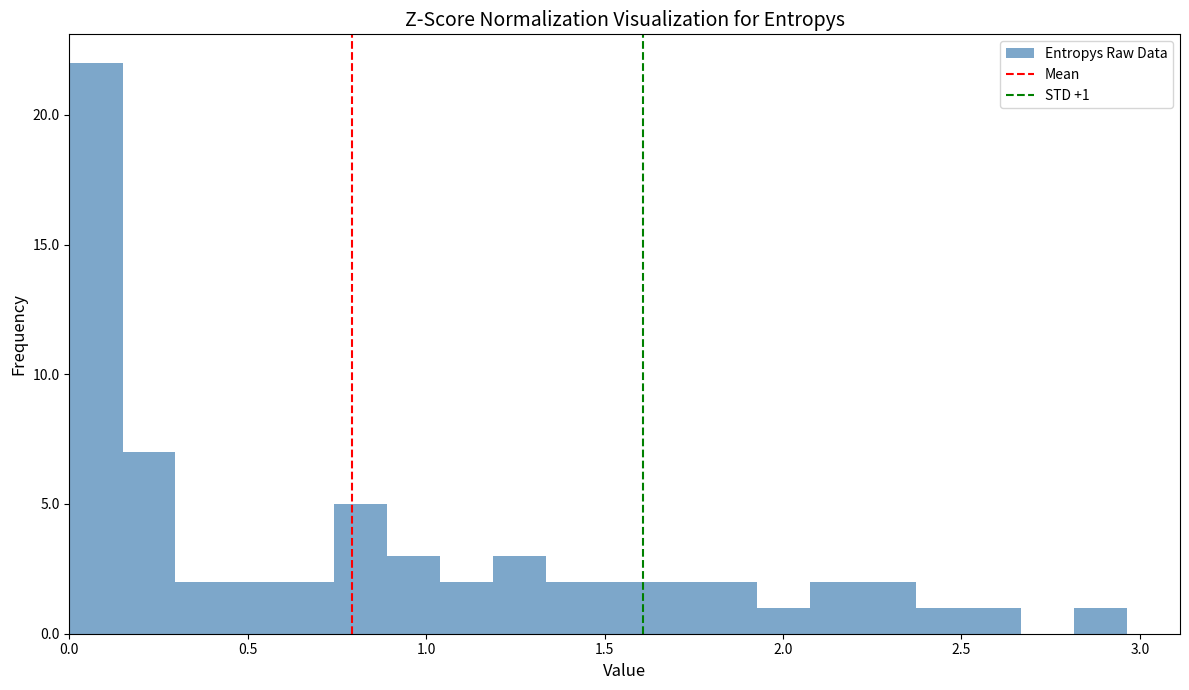

Around what value on the x-axis is the tallest bar? Give the approximate position of its centre, as read against the axis.

0.10